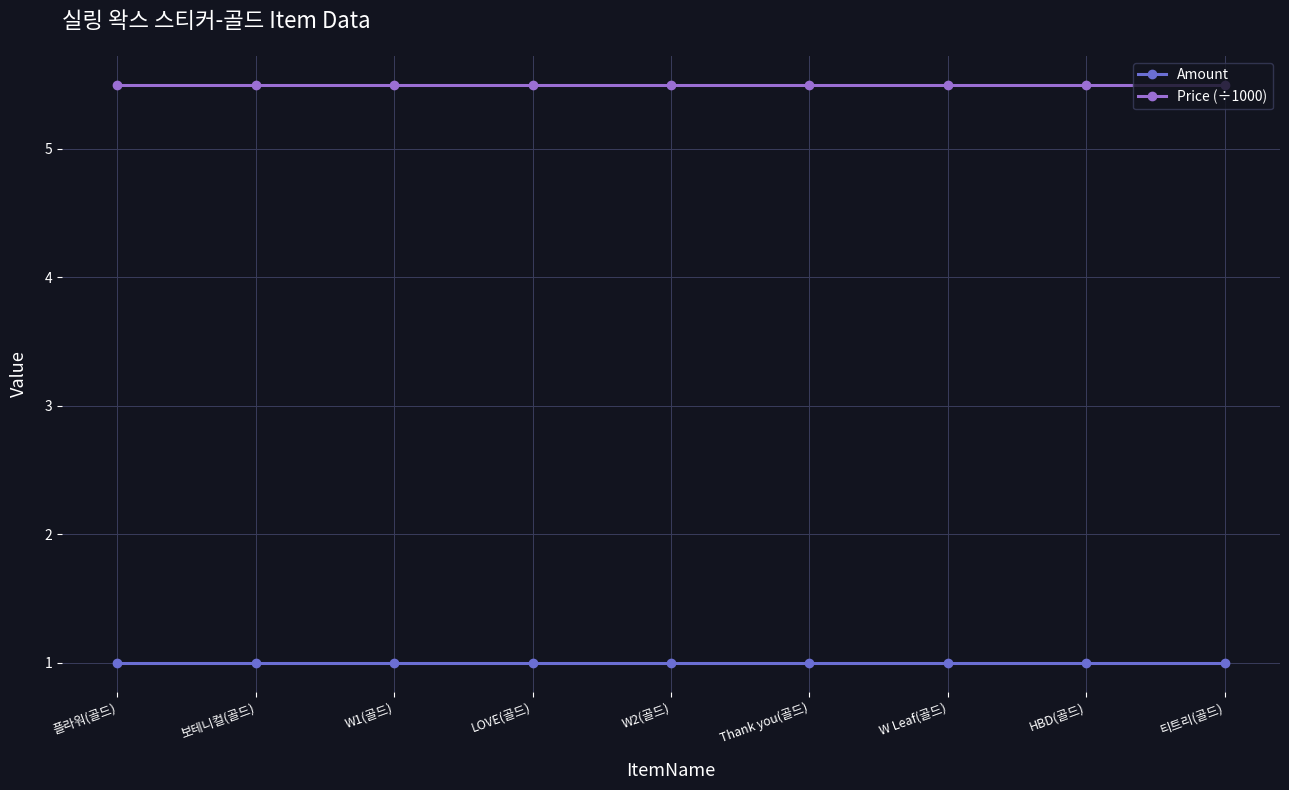

What position from the right is Thank you(골드)?

4